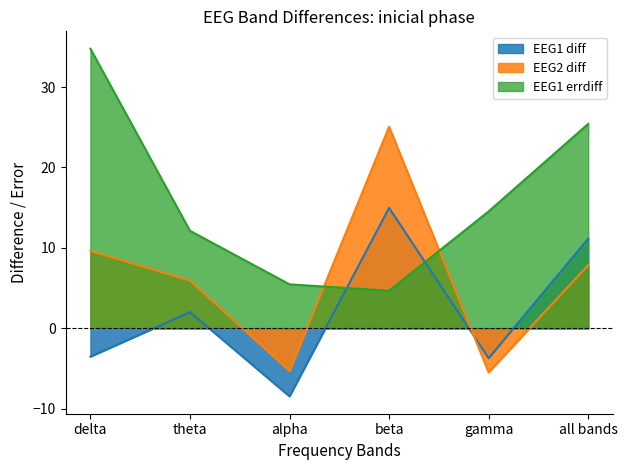

Which series has the largest total across all categories?

EEG1 errdiff